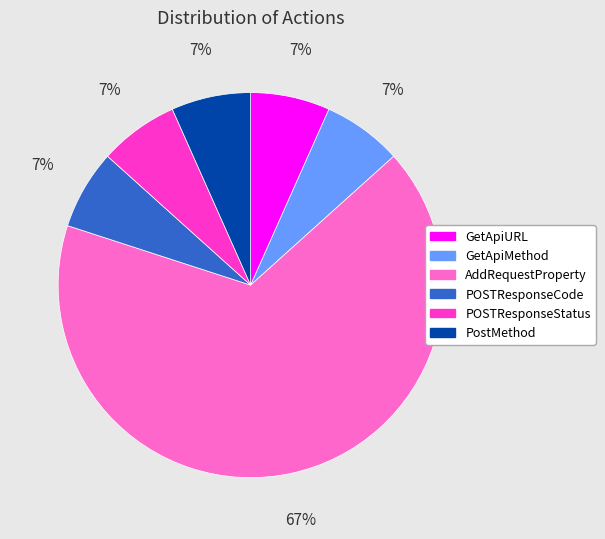

To the nearest percent, what is the average slice percentage?

17%